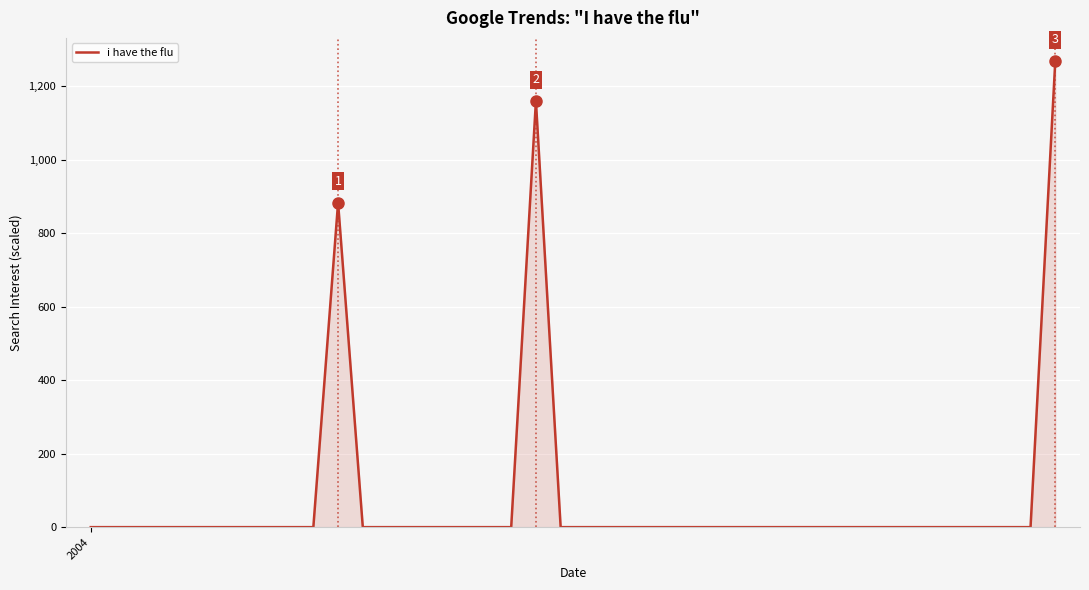

What is the maximum value shown in the chart?

1268.4